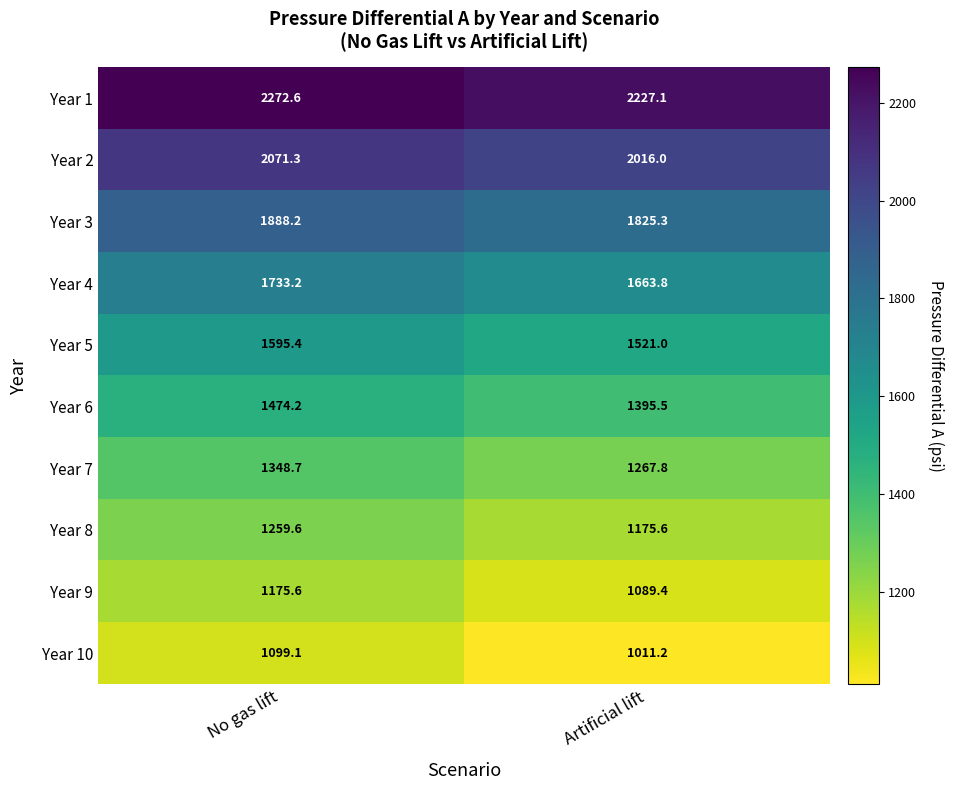

List the series in order of their peak value, lowest first.

Year 10, Year 9, Year 8, Year 7, Year 6, Year 5, Year 4, Year 3, Year 2, Year 1